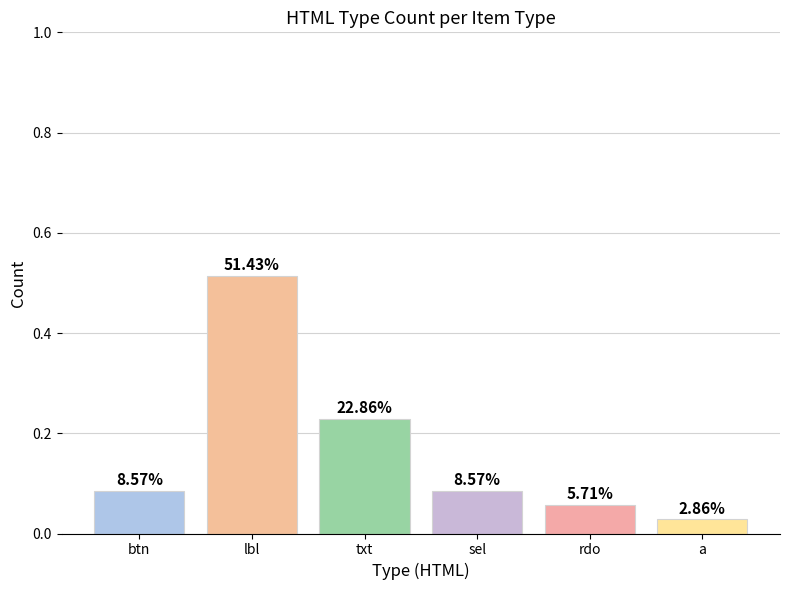

Does the chart contain stacked bars?

No